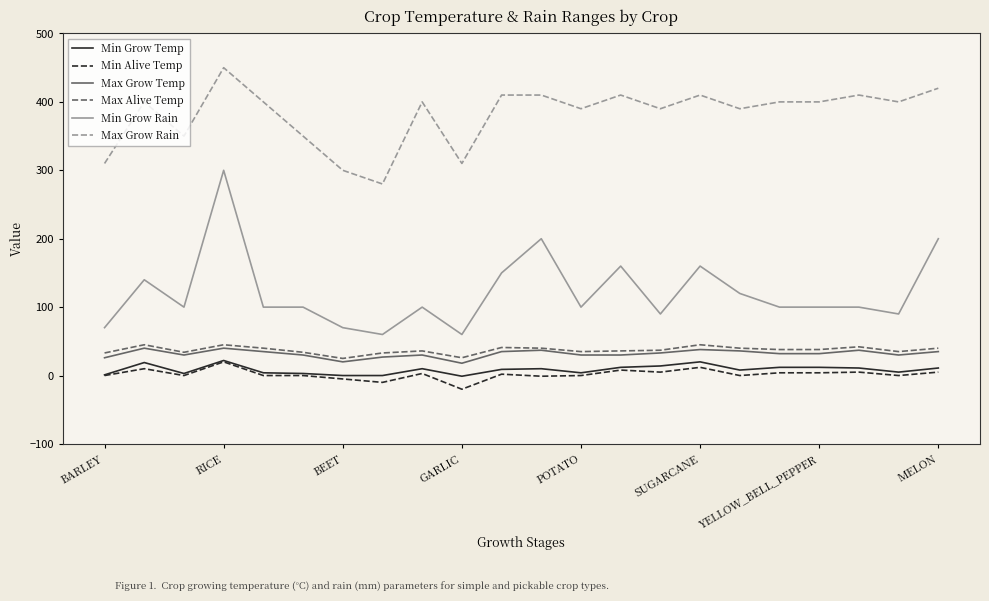

What is the maximum value for Max Alive Temp?

45